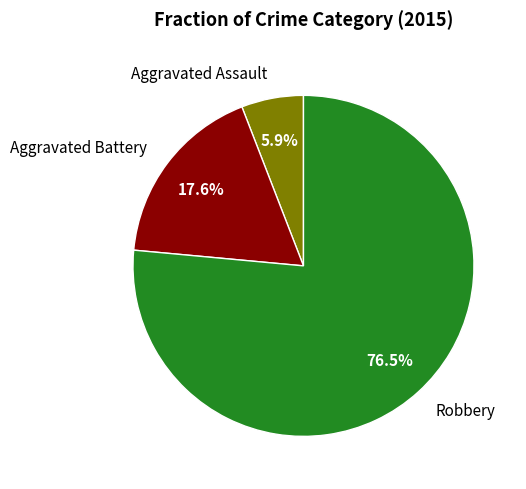

Is Aggravated Assault the majority of the pie?

No